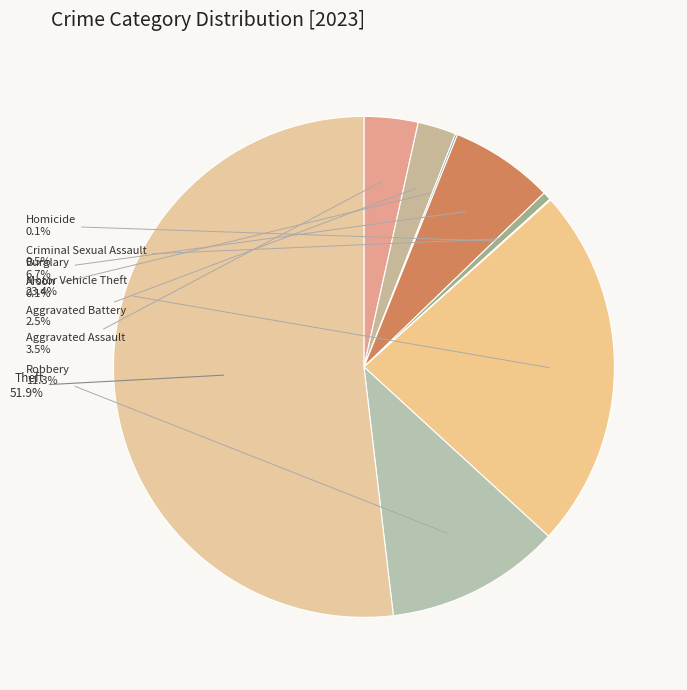

What is the largest slice in the pie chart?

Theft